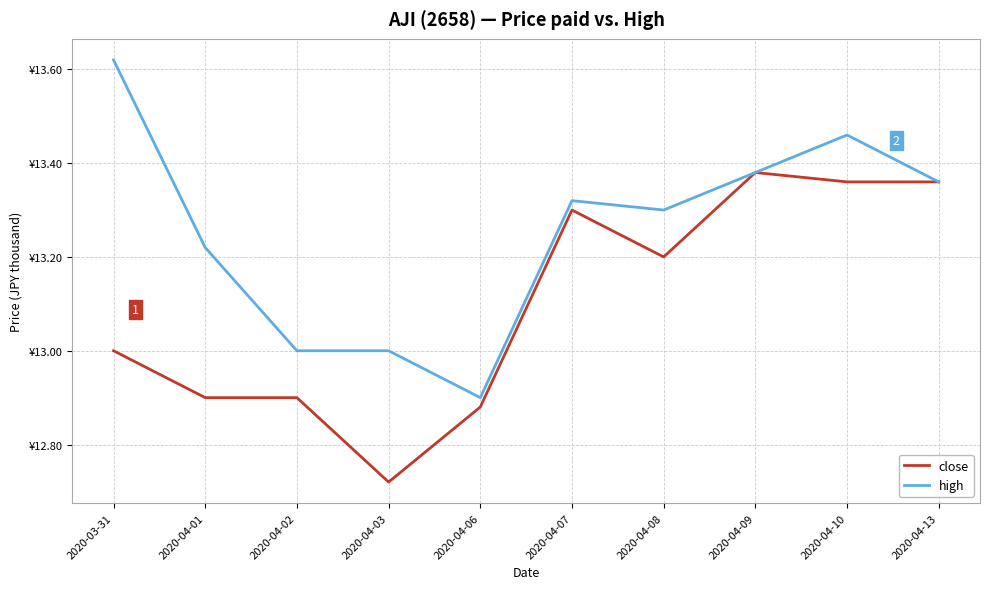

True or false: close and high intersect in this chart.

False